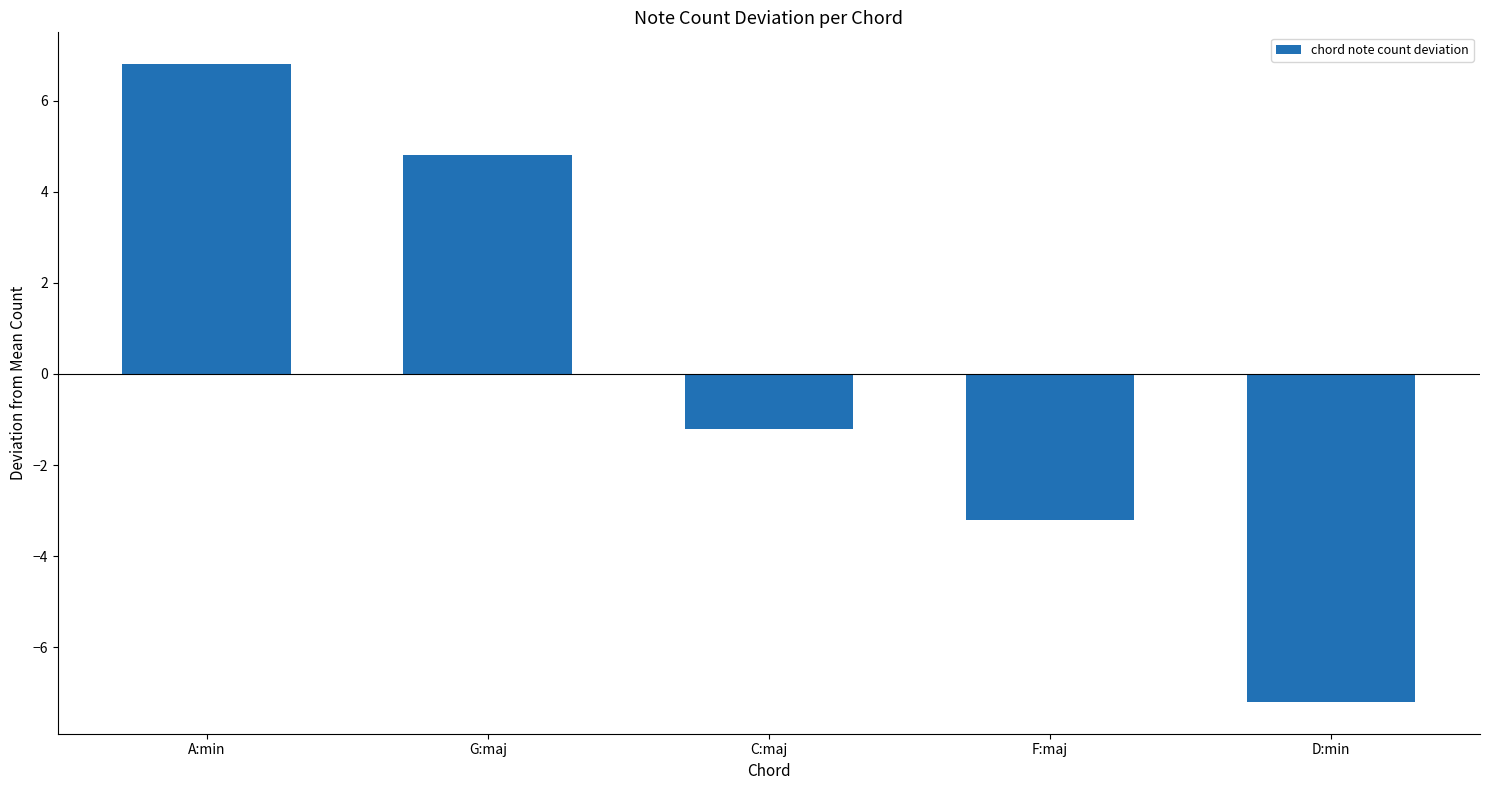

Reading left to right, extract all data points from this chart.

A:min=6.8	G:maj=4.8	C:maj=-1.2	F:maj=-3.2	D:min=-7.2